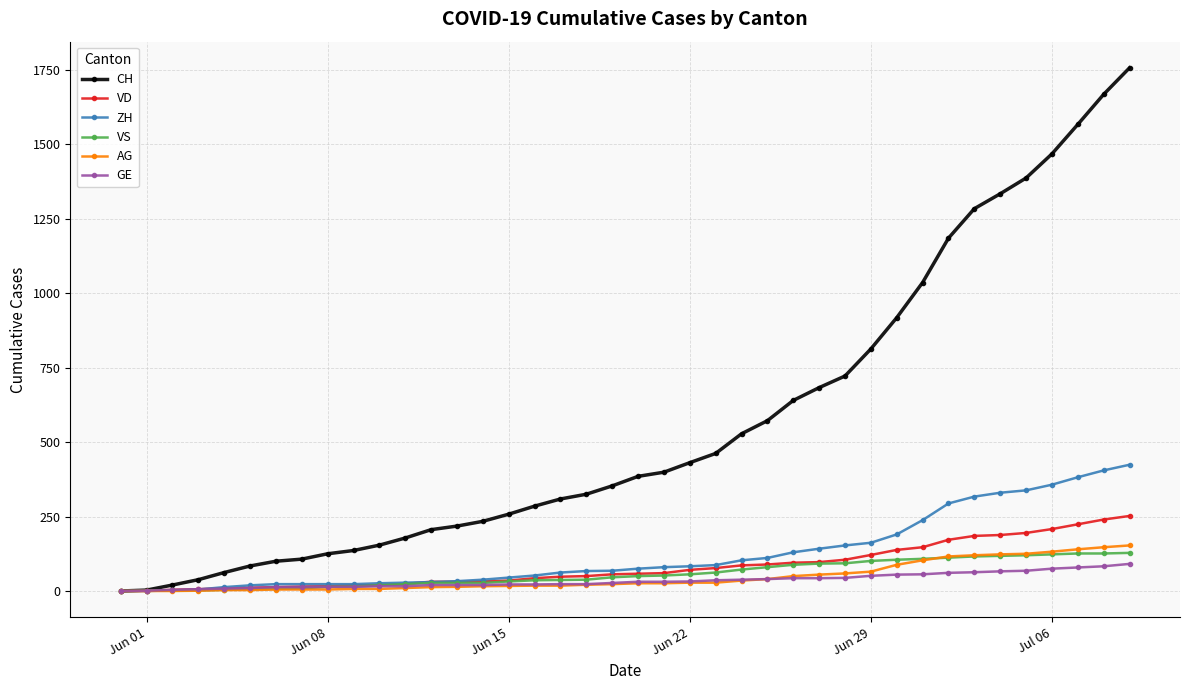

What is the difference between the maximum and minimum values in the CH series?

1757